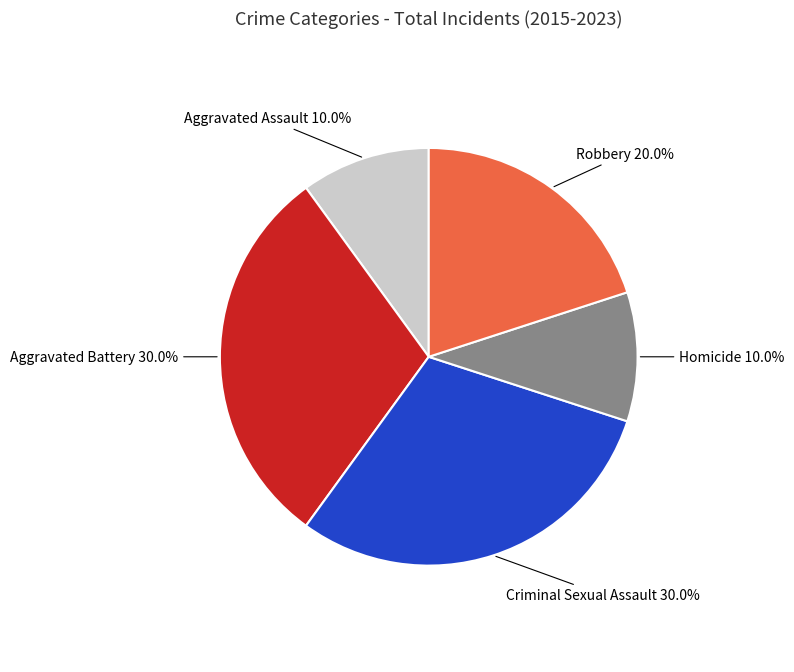

What is the ratio of the value at Robbery to the value at Aggravated Battery?

0.7